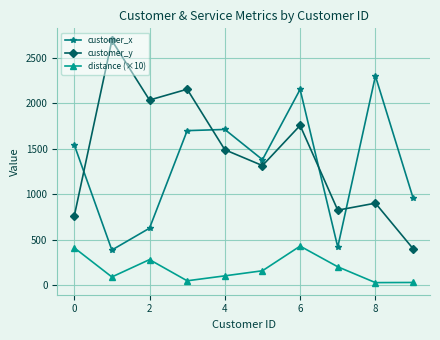

How many data points in distance (×10) are above 160?

5